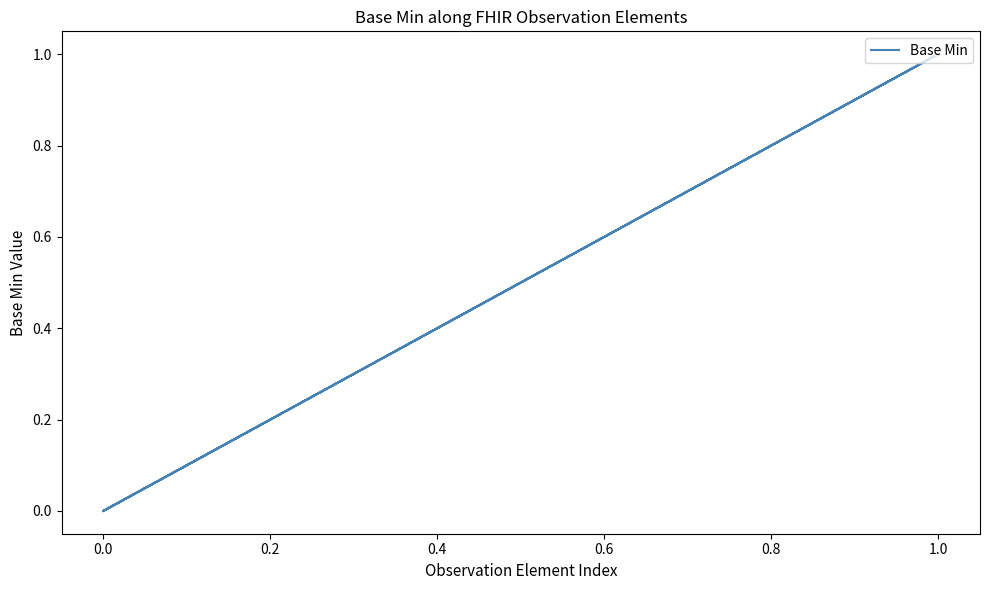

Count the values in the range 0 to 1.

19